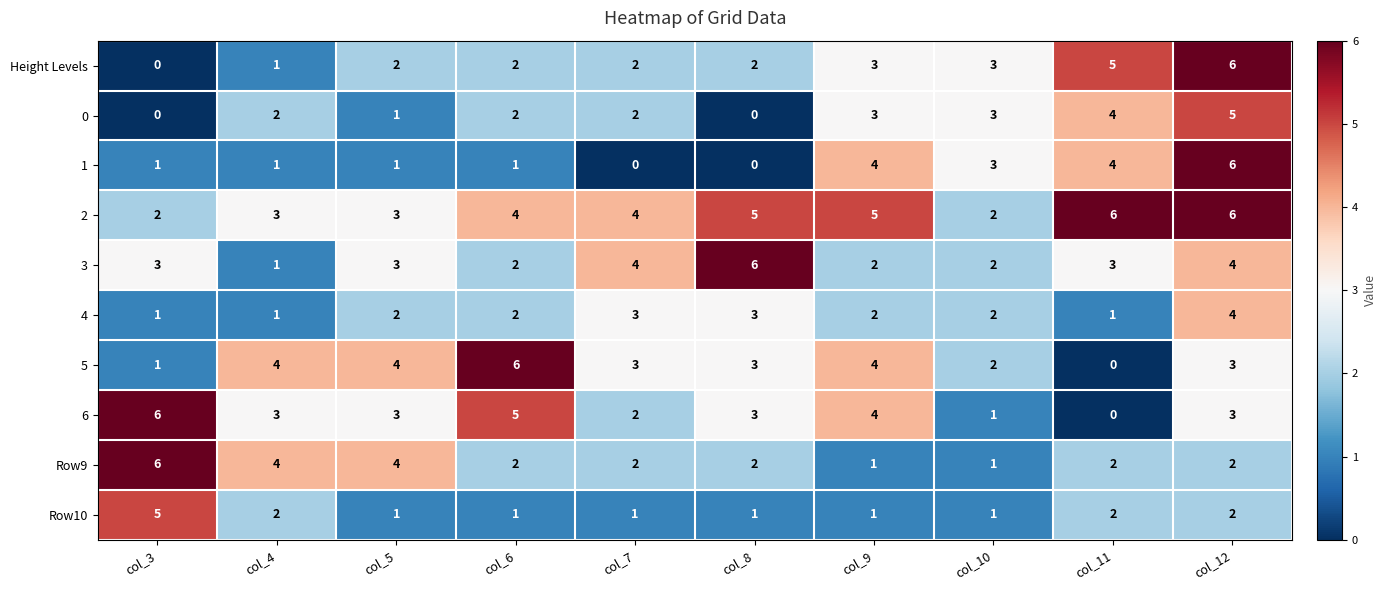

How many values in the 1 series are below 1?

2